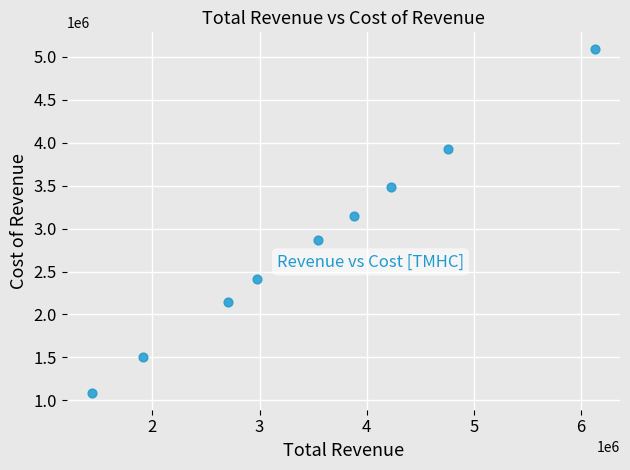

What Y value in the scatter plot is closest to 3087800?

3146400